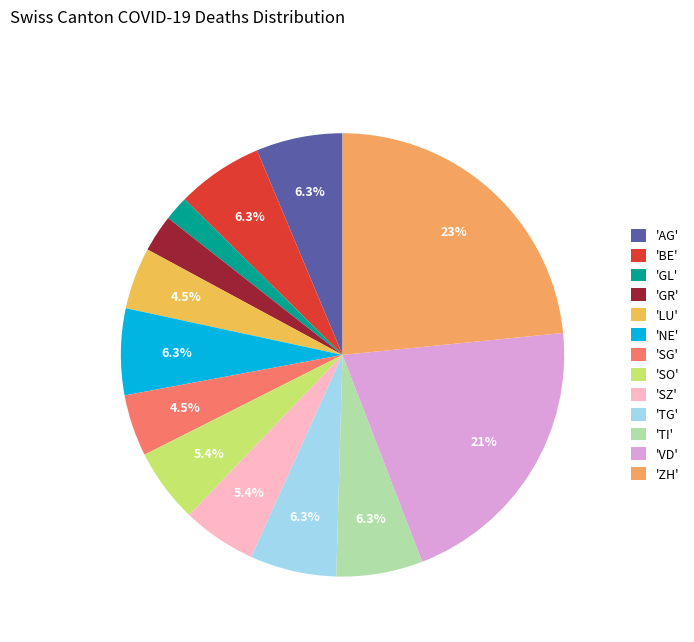

How many segments does this pie chart have?

13